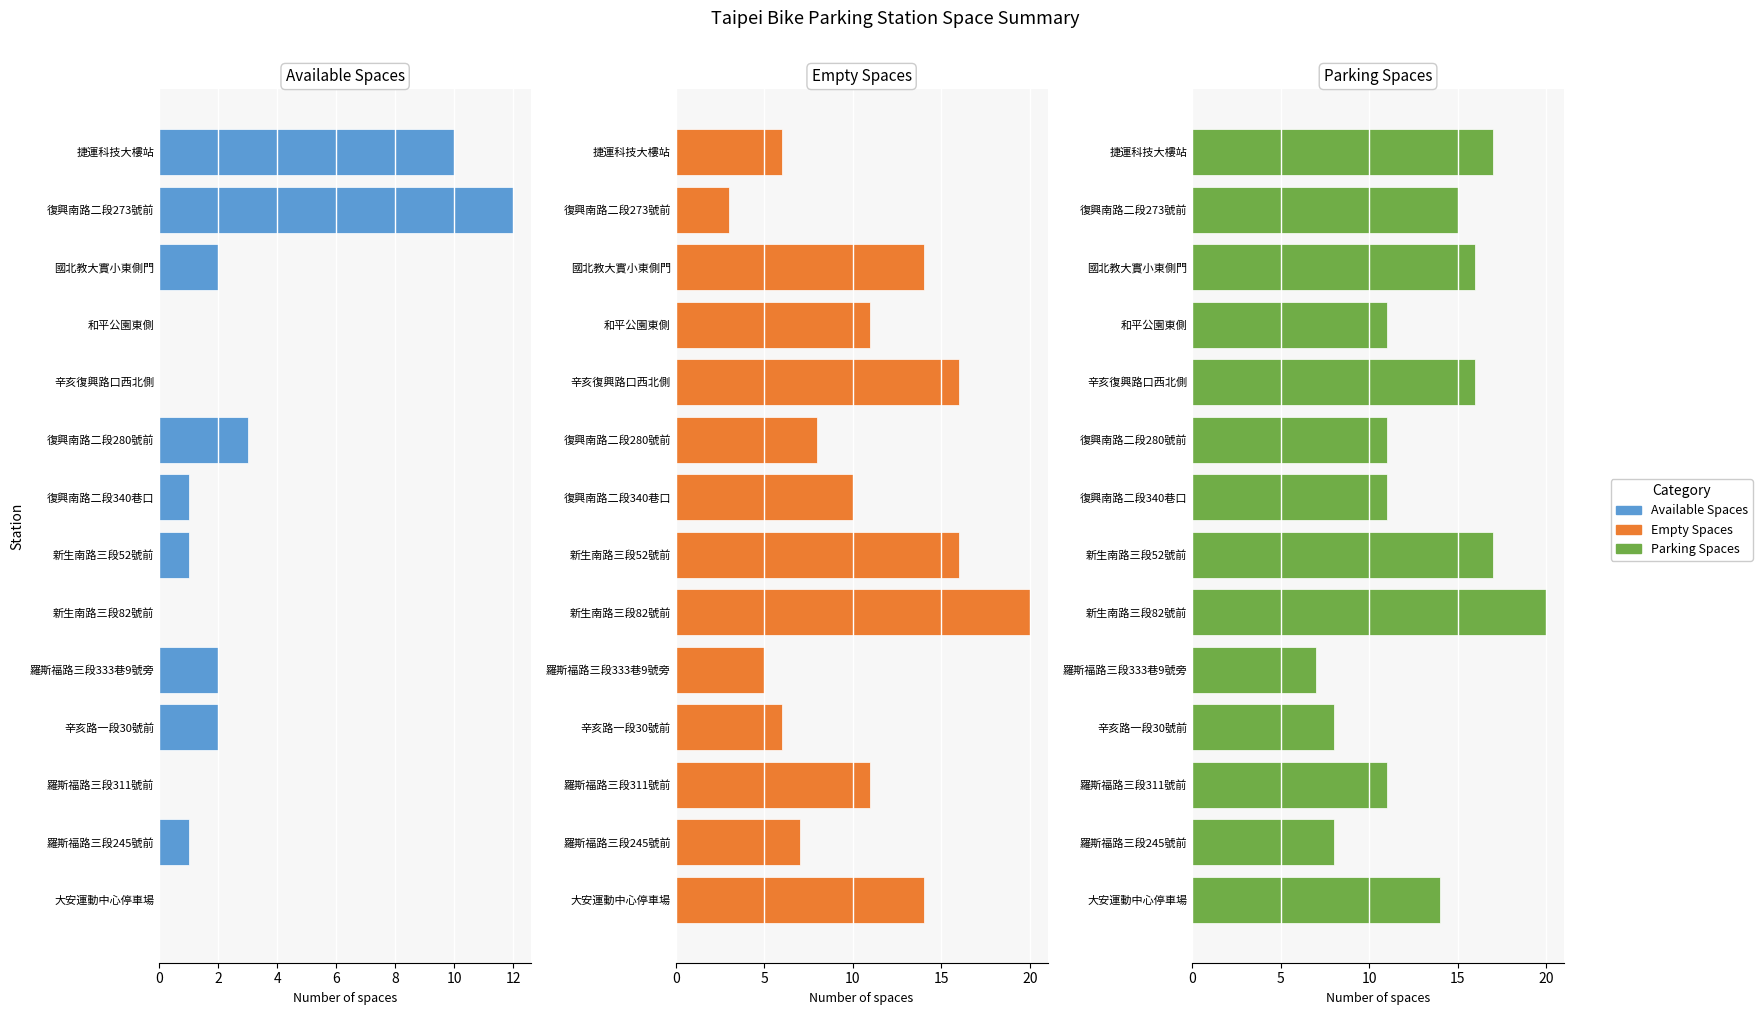

Between 辛亥路一段30號前 and 羅斯福路三段333巷9號旁, which is larger?

辛亥路一段30號前